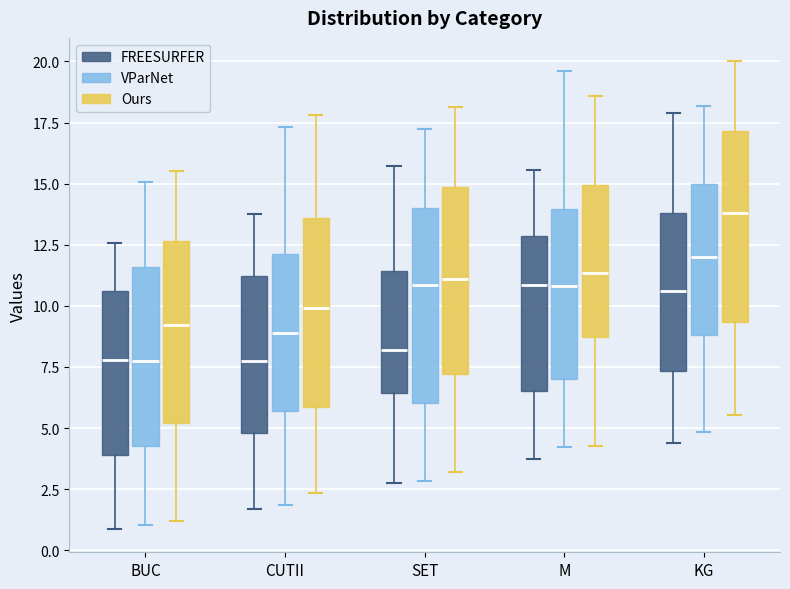

Reading left to right, read every box against the y-axis: the position of its median line, the range the box covers, and the ends of its whiskers. The values are not printed on the chart, so give them approximately, as read against the axis.

BUC (FREESURFER): median 8.0, box 4.0 to 10.5, whiskers 1.0 to 12.5
BUC (VParNet): median 7.5, box 4.5 to 11.5, whiskers 1.0 to 15.0
BUC (Ours): median 9.0, box 5.0 to 12.5, whiskers 1.0 to 15.5
CUTII (FREESURFER): median 7.5, box 5.0 to 11.0, whiskers 1.5 to 14.0
CUTII (VParNet): median 9.0, box 5.5 to 12.0, whiskers 2.0 to 17.5
CUTII (Ours): median 10.0, box 6.0 to 13.5, whiskers 2.5 to 18.0
SET (FREESURFER): median 8.0, box 6.5 to 11.5, whiskers 3.0 to 15.5
SET (VParNet): median 11.0, box 6.0 to 14.0, whiskers 3.0 to 17.5
SET (Ours): median 11.0, box 7.0 to 15.0, whiskers 3.0 to 18.0
M (FREESURFER): median 11.0, box 6.5 to 13.0, whiskers 3.5 to 15.5
M (VParNet): median 11.0, box 7.0 to 14.0, whiskers 4.0 to 19.5
M (Ours): median 11.5, box 8.5 to 15.0, whiskers 4.5 to 18.5
KG (FREESURFER): median 10.5, box 7.5 to 14.0, whiskers 4.5 to 18.0
KG (VParNet): median 12.0, box 9.0 to 15.0, whiskers 5.0 to 18.0
KG (Ours): median 14.0, box 9.5 to 17.0, whiskers 5.5 to 20.0